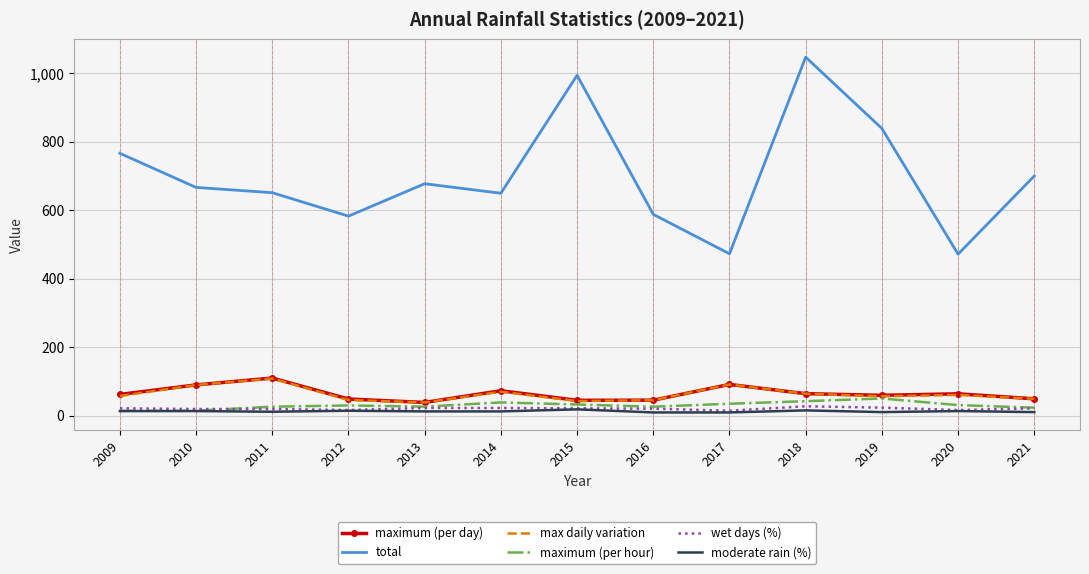

Which series has the widest spread of values?

total